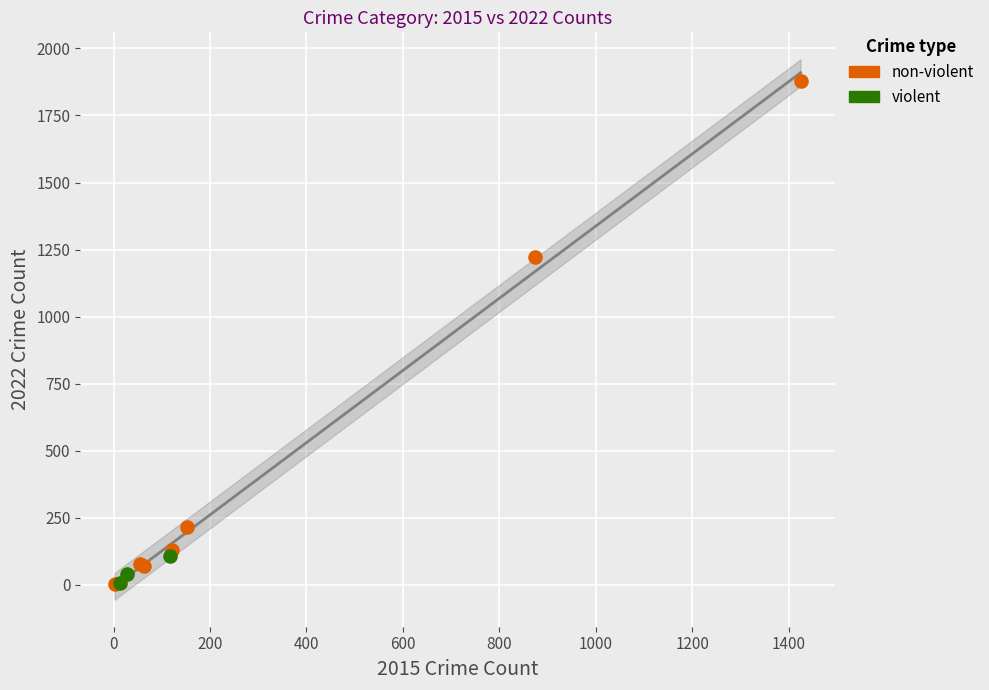

Which series contains the highest Y value?

non-violent